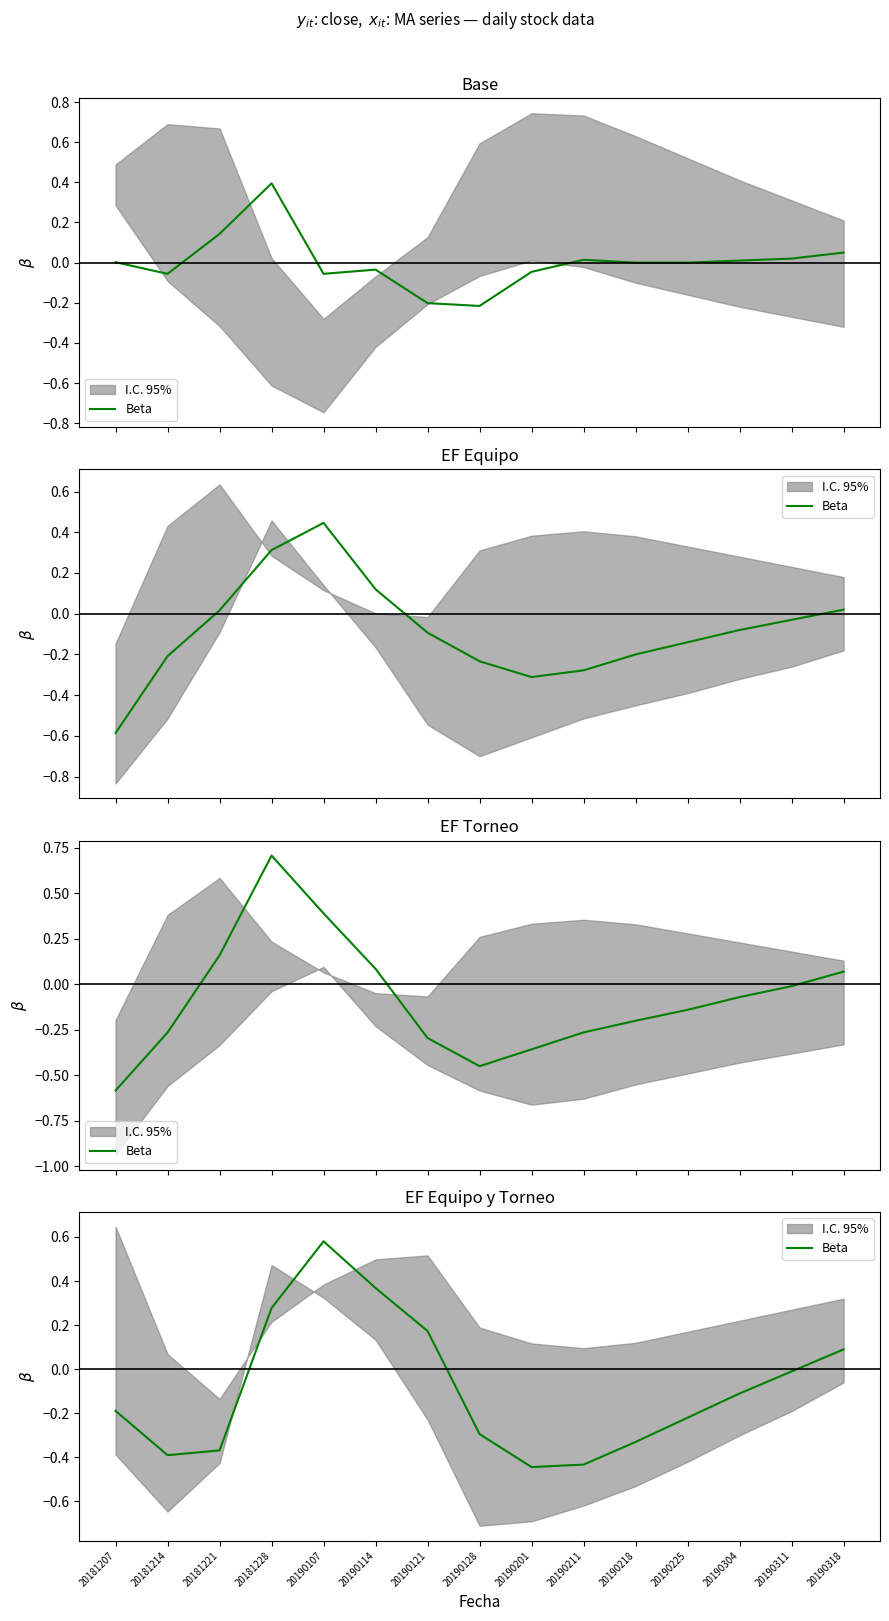

What is the difference between the values at 20190121 and 20181214?

0.6